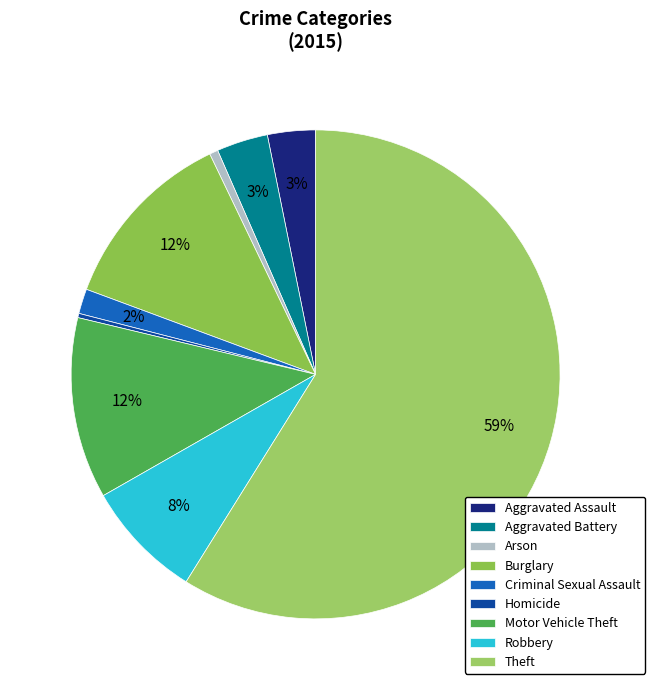

Rank the categories by value from lowest to highest.

Homicide, Arson, Criminal Sexual Assault, Aggravated Assault, Aggravated Battery, Robbery, Motor Vehicle Theft, Burglary, Theft